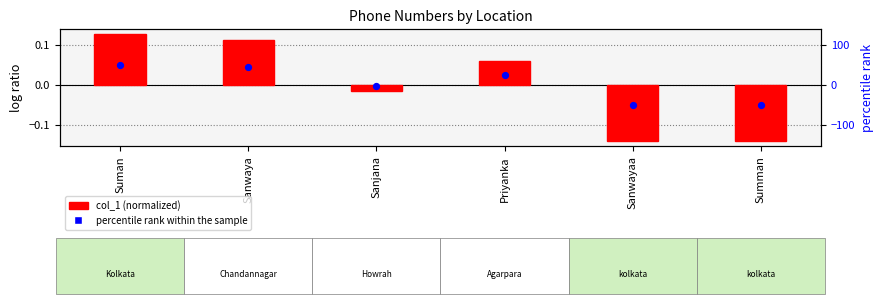

Is the value of percentile rank within the sample at Suman greater than the value of col_1 (normalized) at Sanjana?

Yes